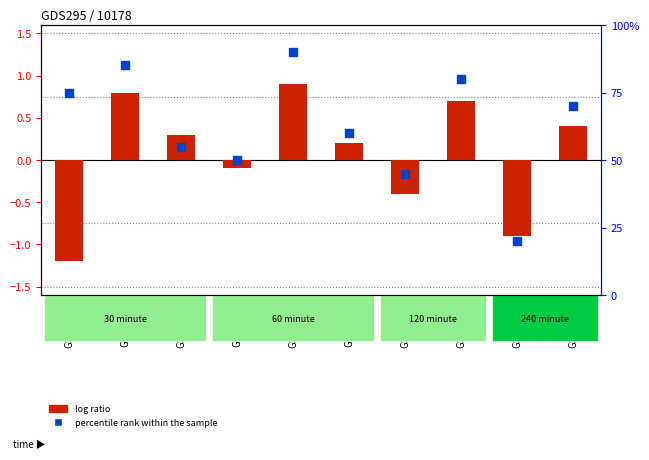

Which series contains the highest Y value?

percentile rank within the sample